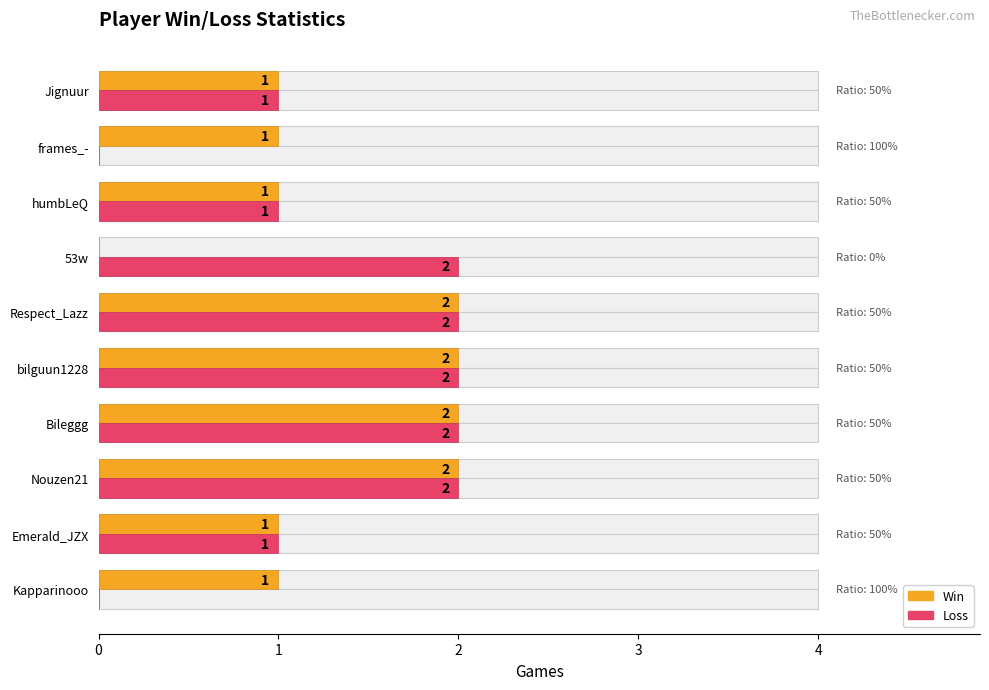

Rank the series by their maximum value, from lowest to highest.

Win, Loss